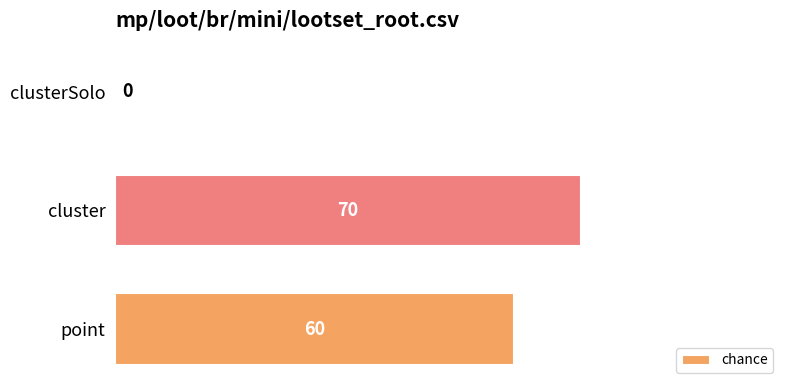

What is the sum of all values?

130